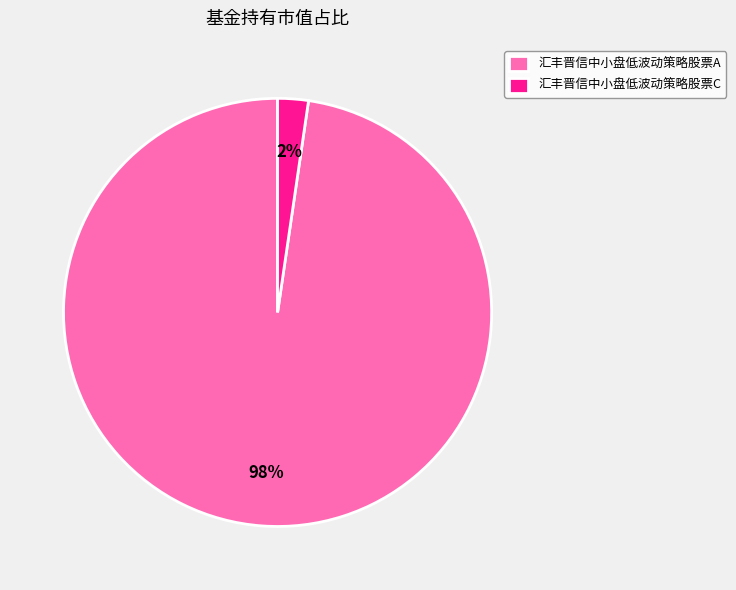

To the nearest percent, what portion does 汇丰晋信中小盘低波动策略股票C represent?

2%